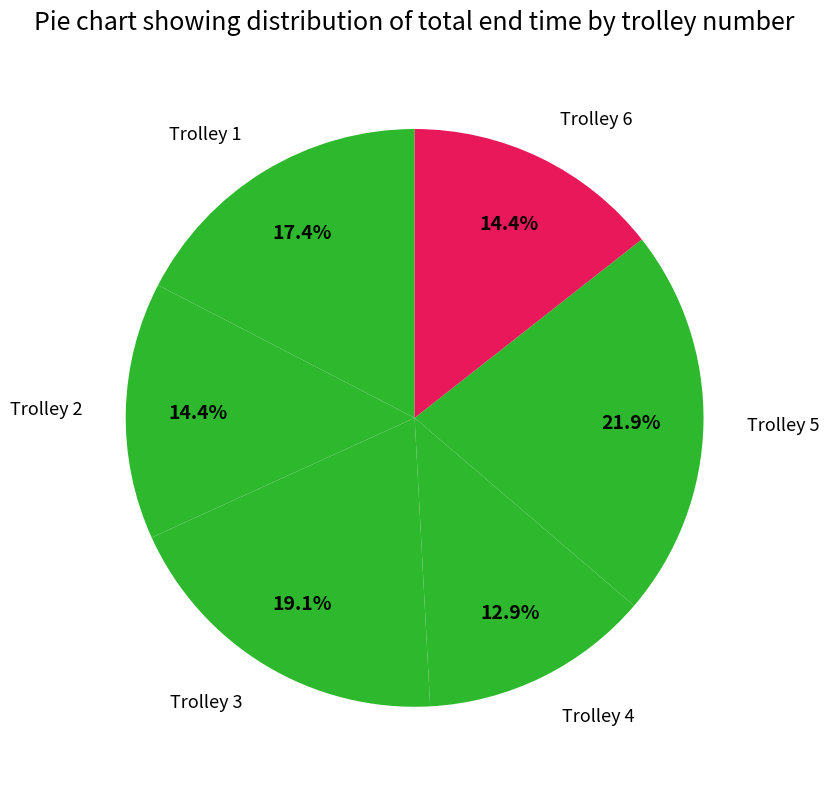

Count the number of slices in the pie.

6